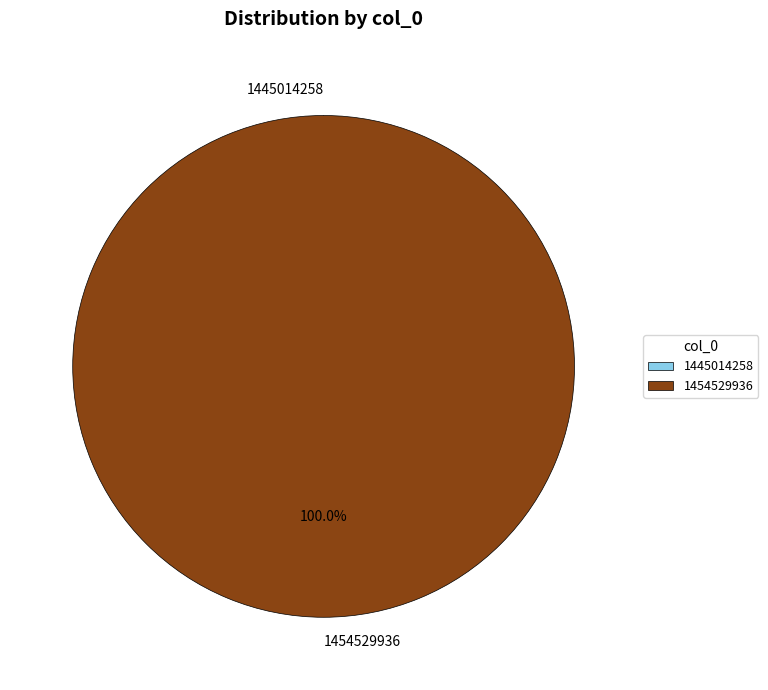

Which slice represents more than half of the pie?

1454529936